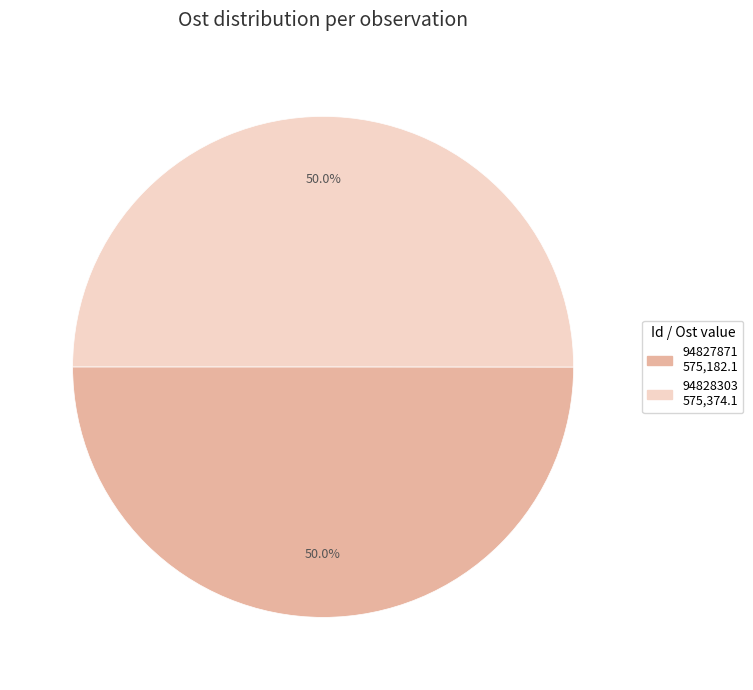

Approximately how many times larger is the value at 94827871 compared to 94828303?

1.0